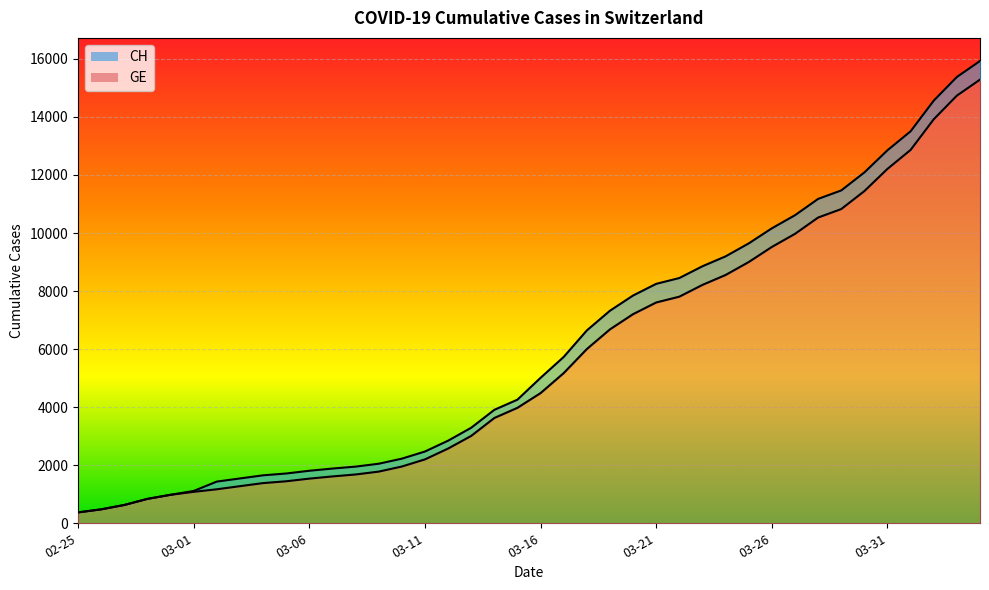

Between 2020-03-05 and 2020-03-18, which series saw the biggest shift?

CH